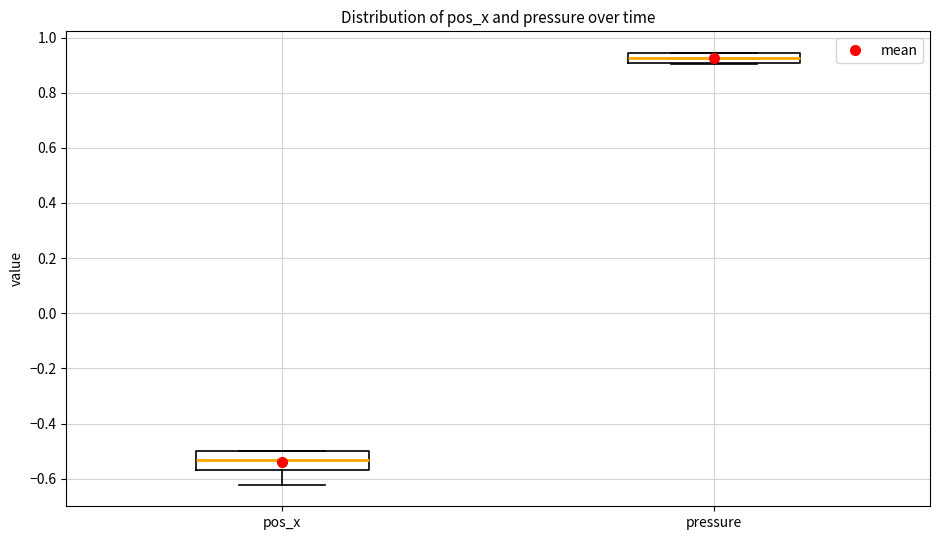

Where does the lower whisker of the box for pos_x end on the y-axis? The values are not printed on the chart, so give them approximately, as read against the axis.

-0.62